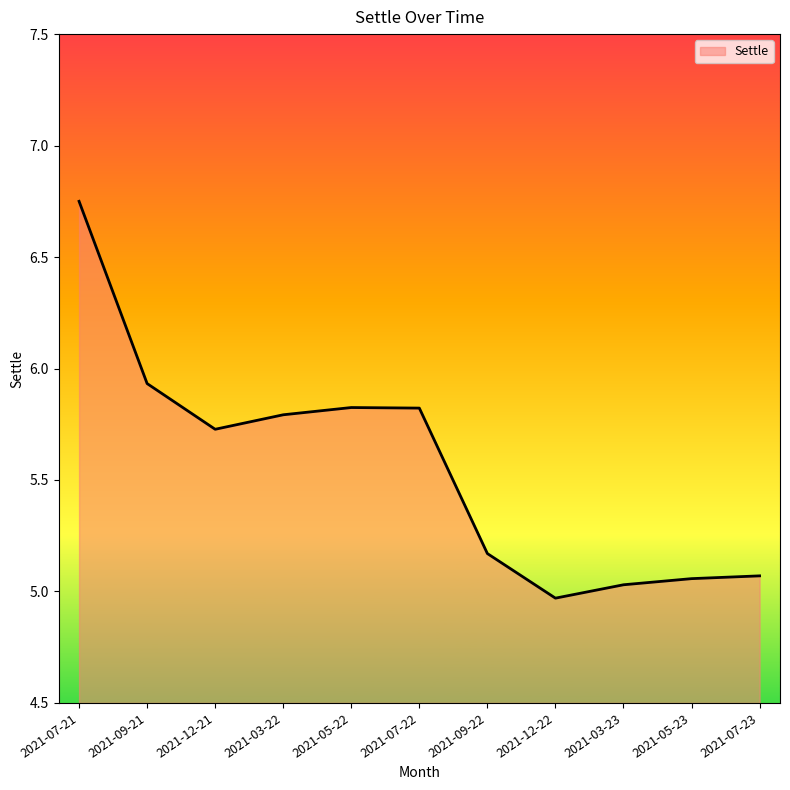

Which category has the lowest value across all series?

2021-12-22